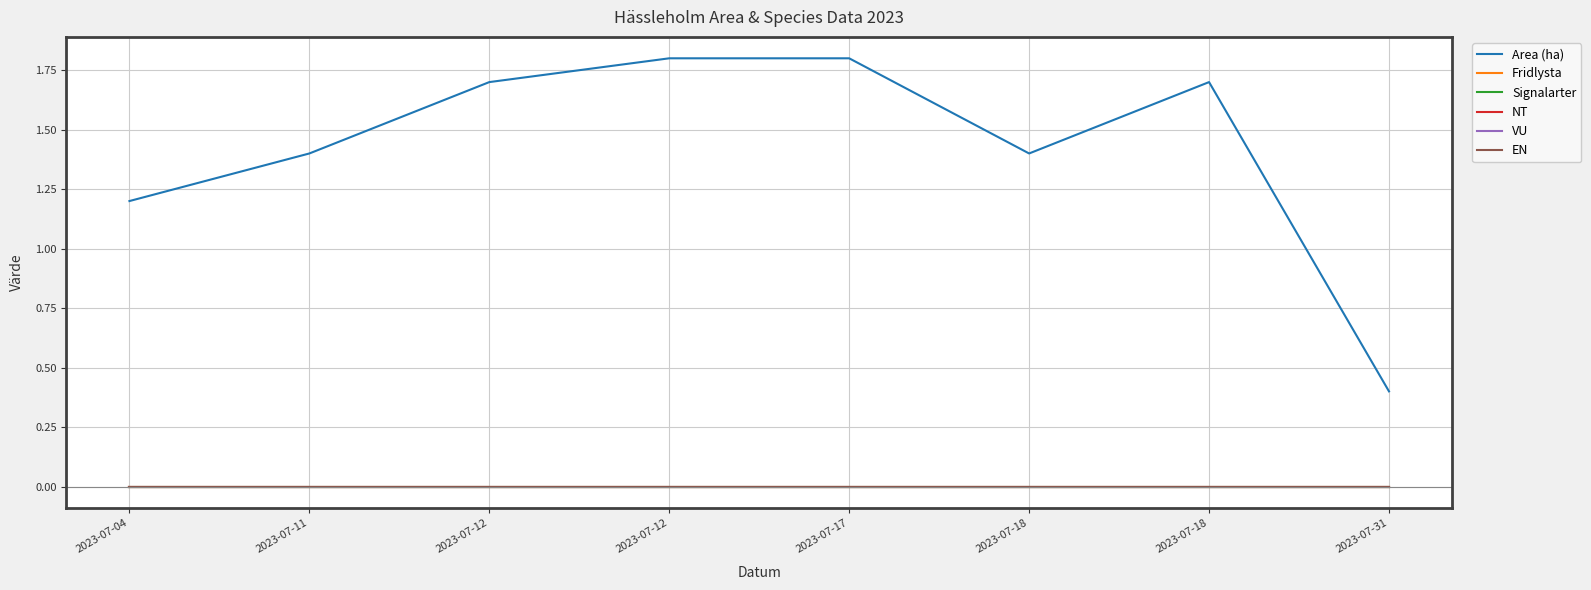

Does the chart display data point markers on the line(s)?

No